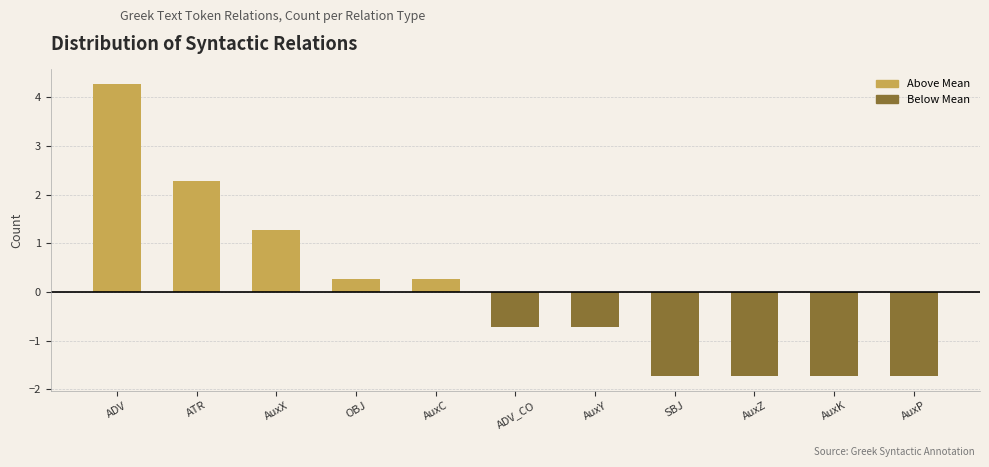

Which has a higher value, ADV_CO or ATR?

ATR